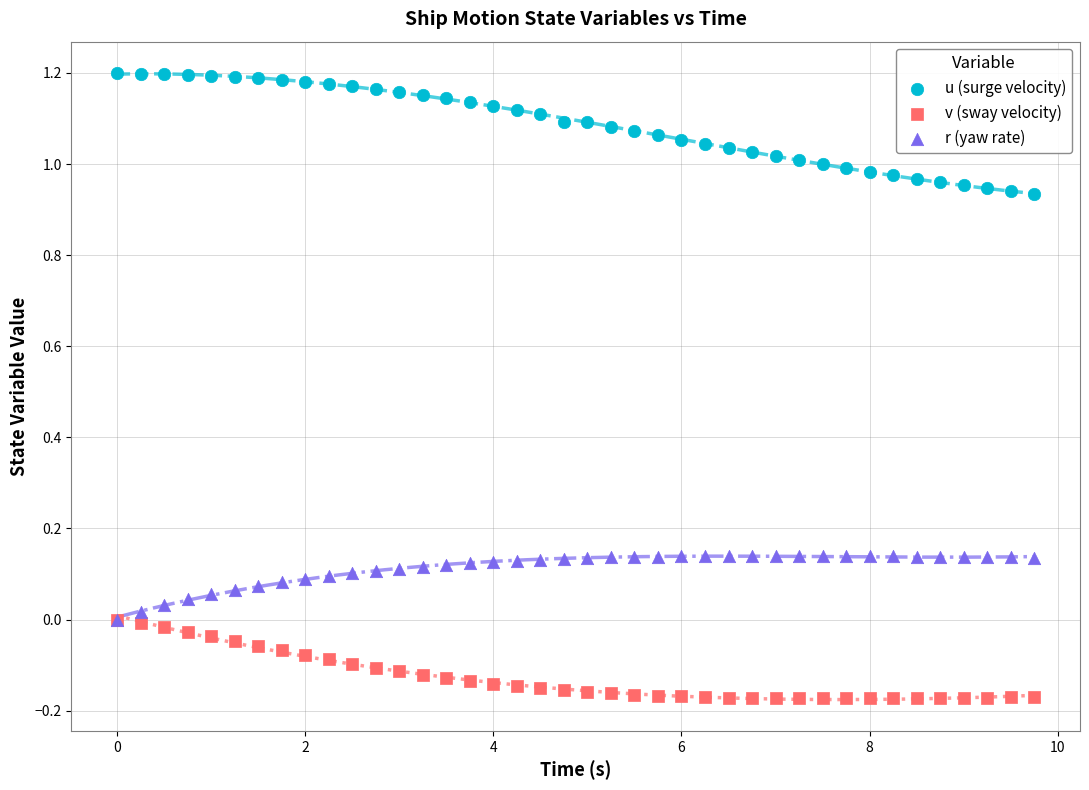

Which series has the widest spread of Y values?

u (surge velocity)